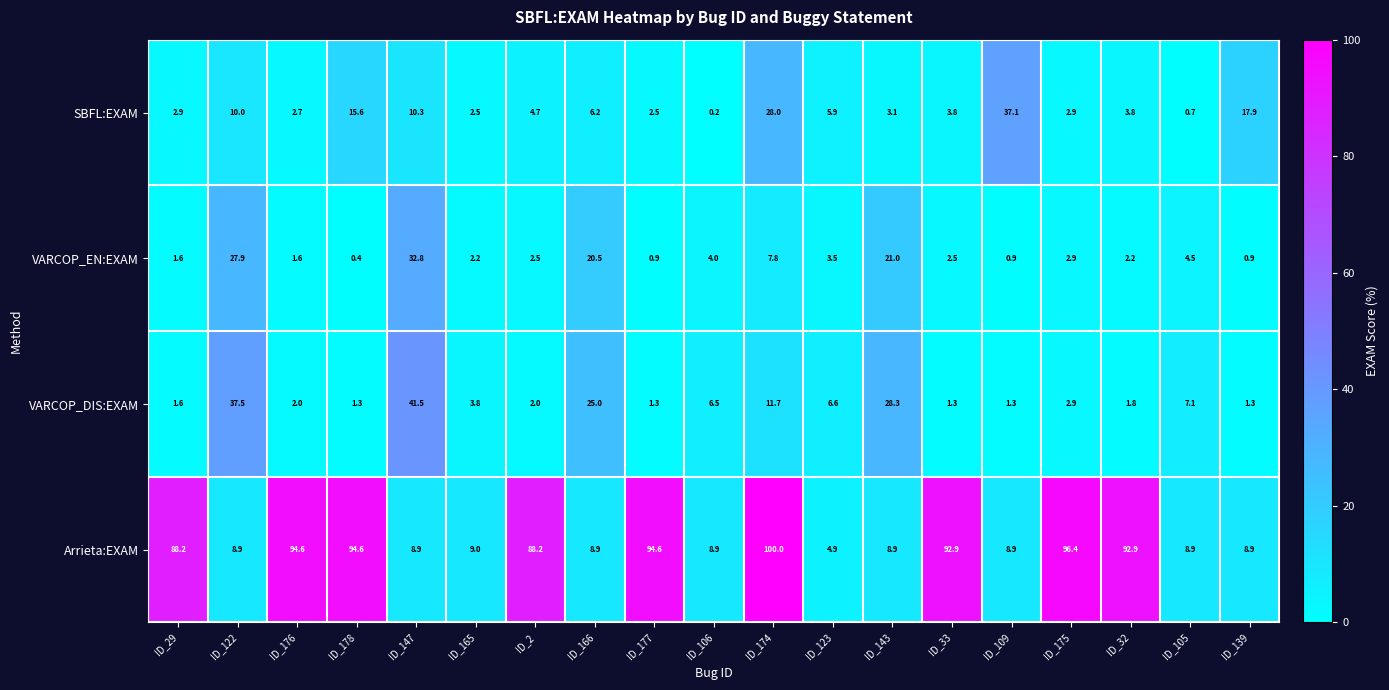

What is the spread (max minus min) of values at ID_2?

86.2